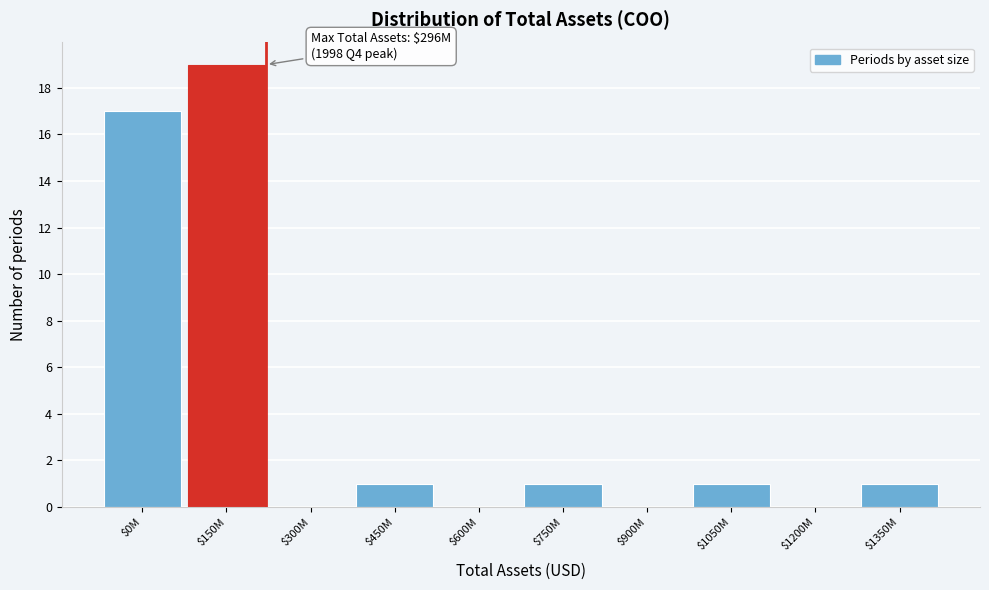

What is the maximum value shown in the chart?

19